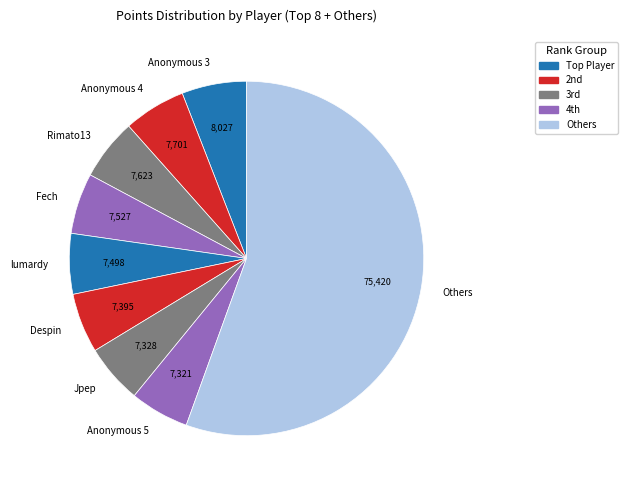

What is the ratio of the value at Despin to the value at Fech?

1.0